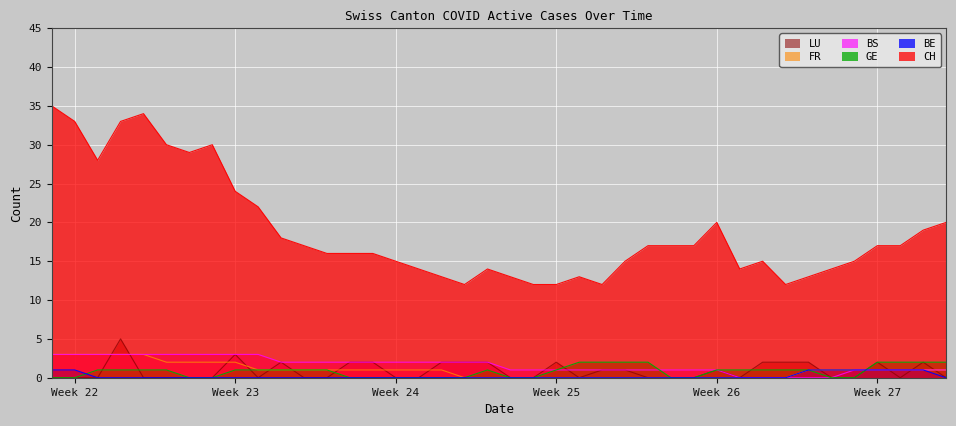

What is the highest value of the LU series?

5